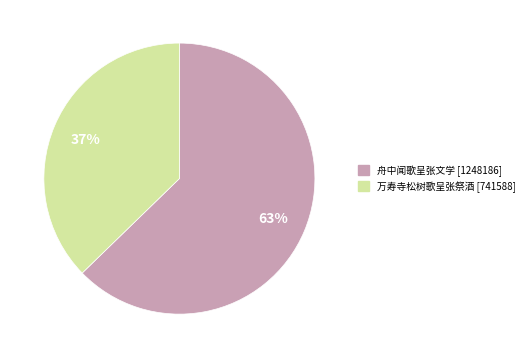

Which has a higher value, 舟中闻歌呈张文学 or 万寿寺松树歌呈张祭酒?

舟中闻歌呈张文学